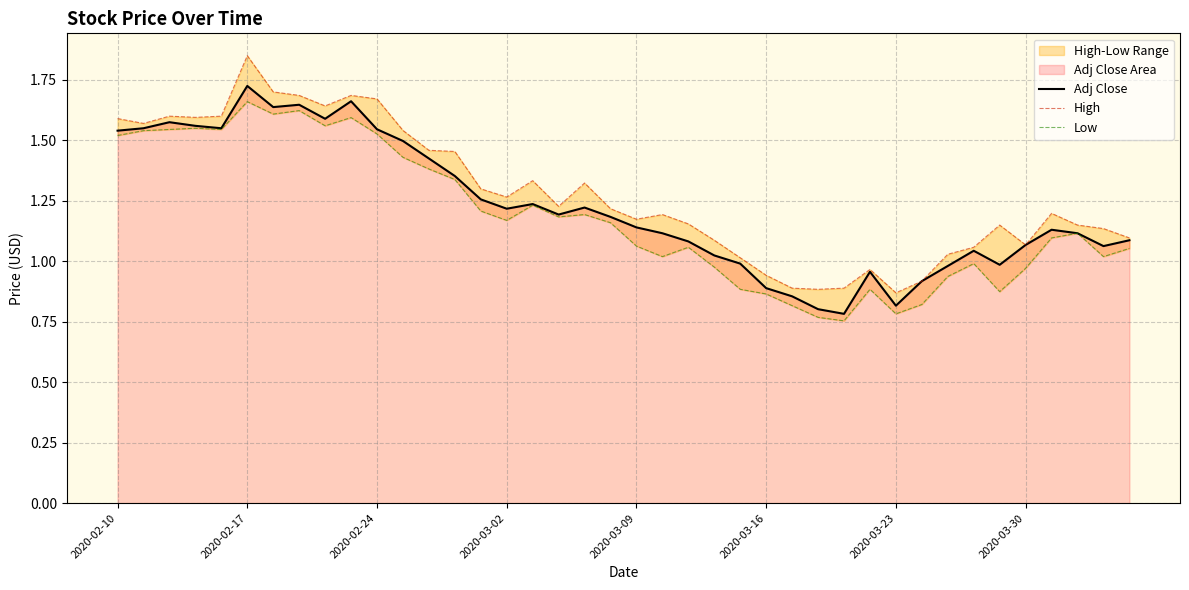

In Low, how many points are higher than both neighbors (excluding endpoints)?

10